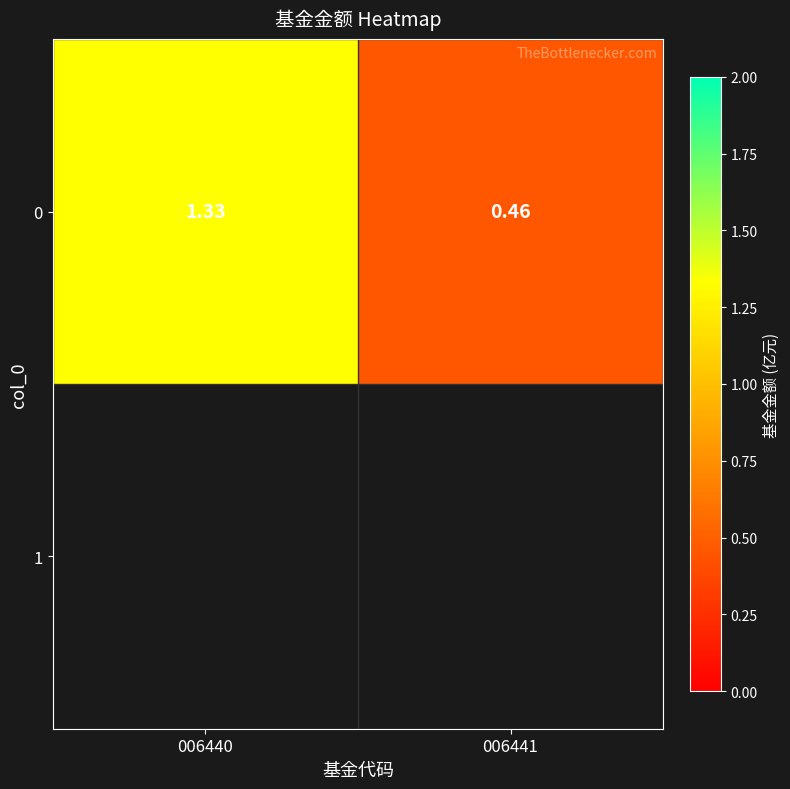

What value does the data have at 006440?

1.3